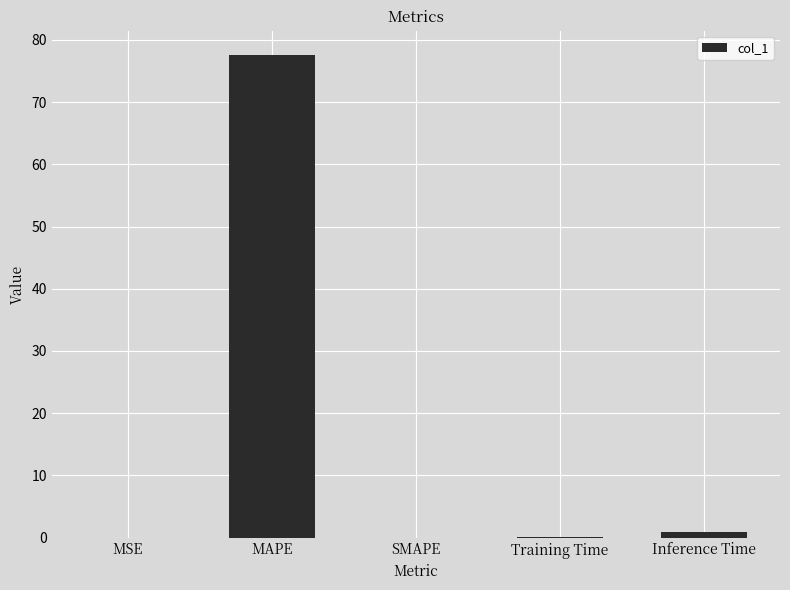

The chart shows a value of 77.6 at MAPE. True or false?

True